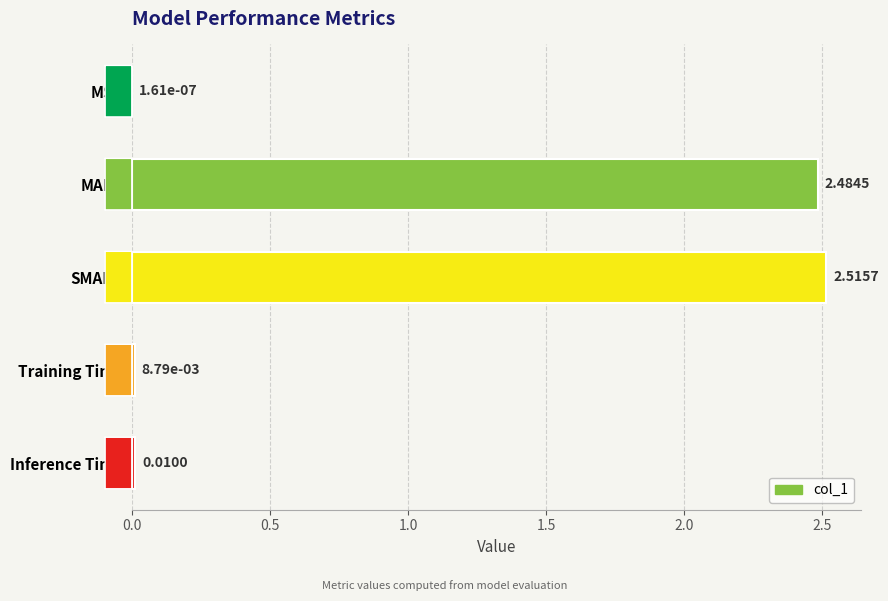

What is the sum of all values?

5.0